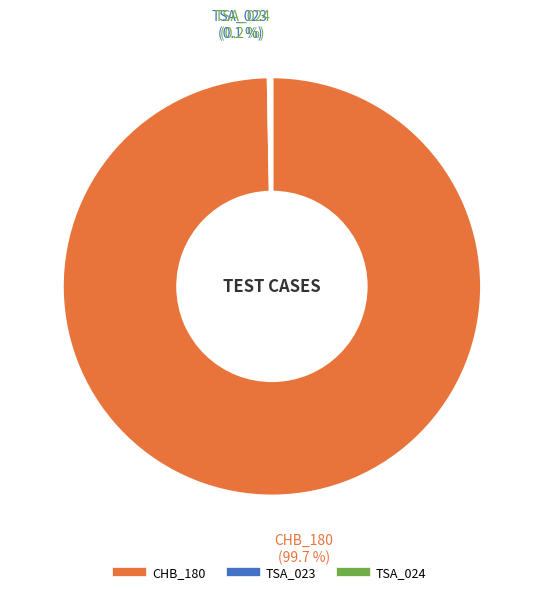

Which slice is the largest?

CHB_180